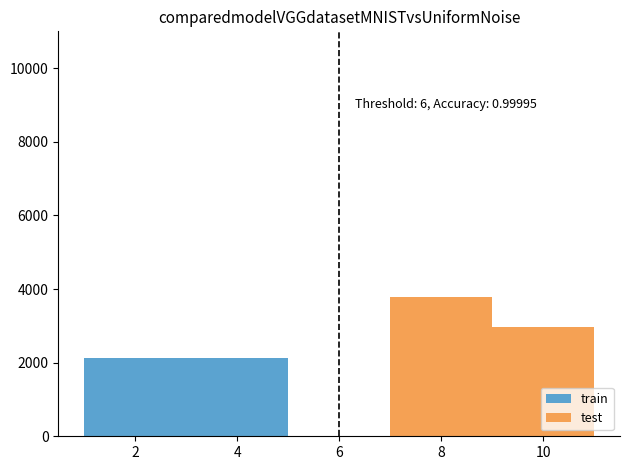

Is the value of train at 2 greater than the value of test at 4?

No